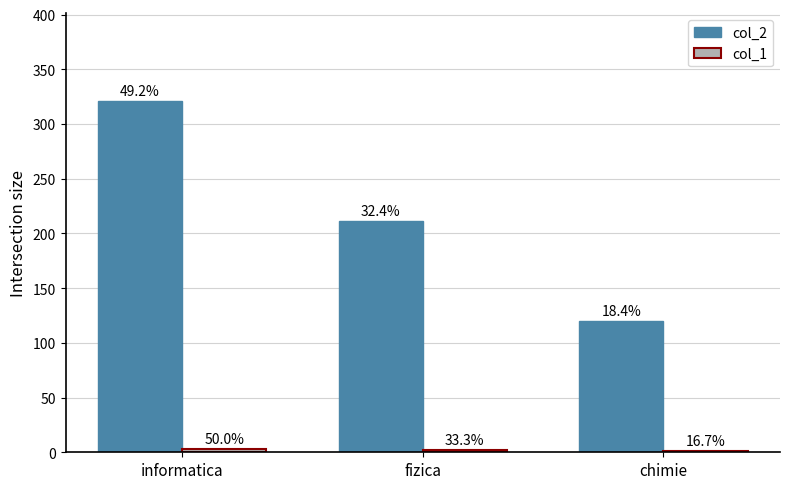

What is the sum of all col_2 values?

652